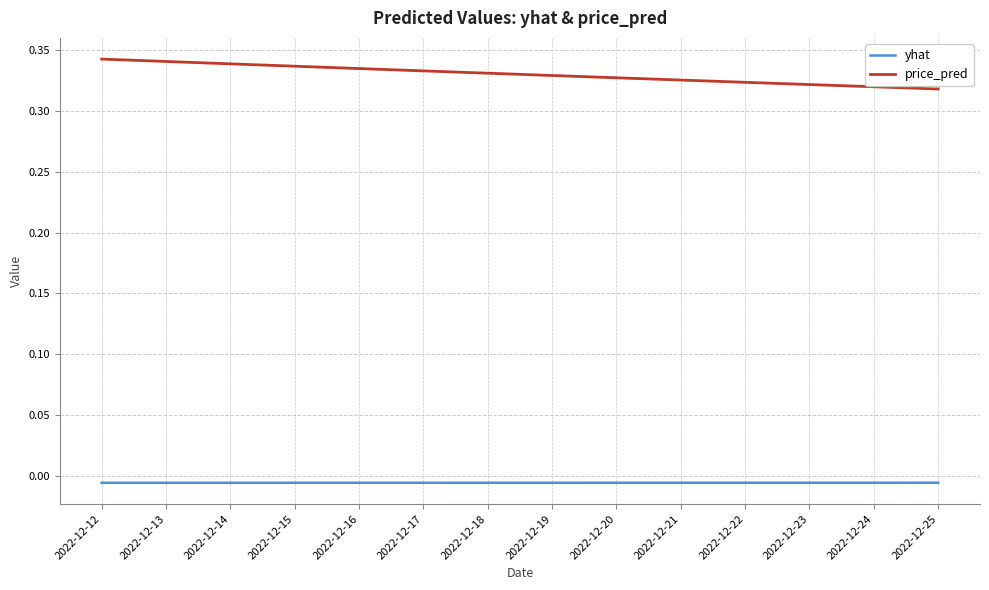

True or false: price_pred has a value of 0.2 at 2022-12-13.

False